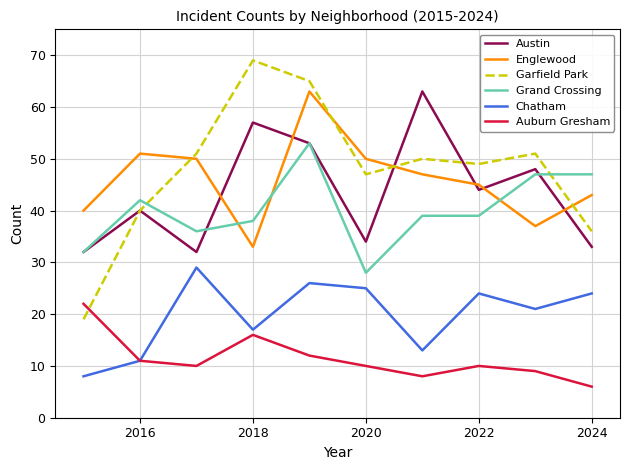

What is the greatest value displayed?

69